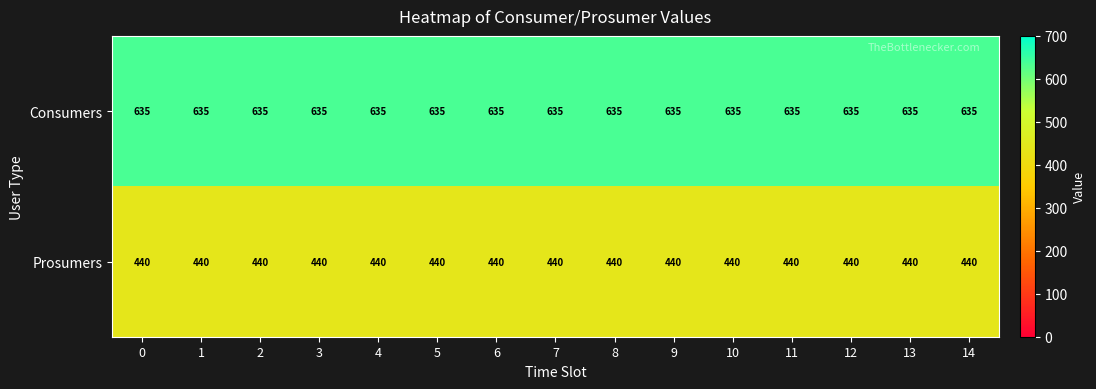

What is the average value of the Prosumers series?

440